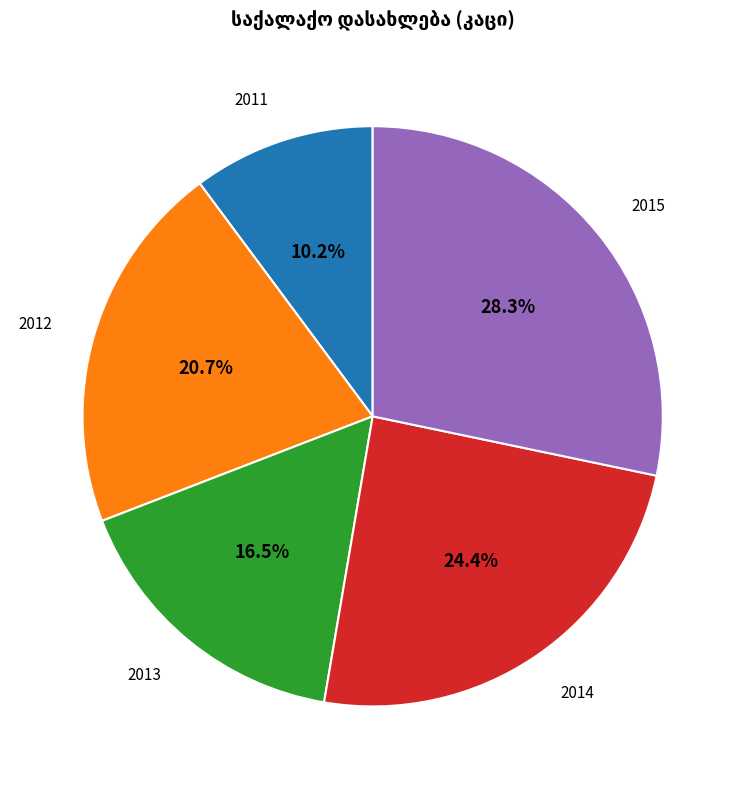

To the nearest percent, what is the difference between the largest and smallest slice percentages?

18%